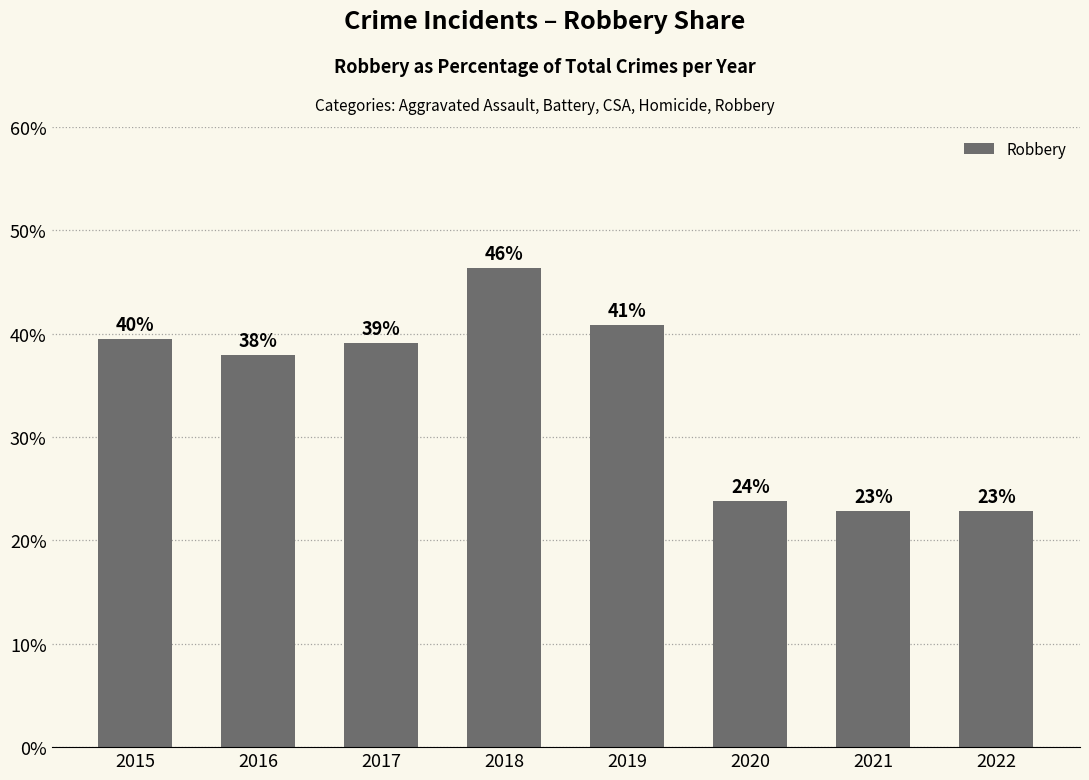

What is the difference between the values at 2016 and 2015?

1.5